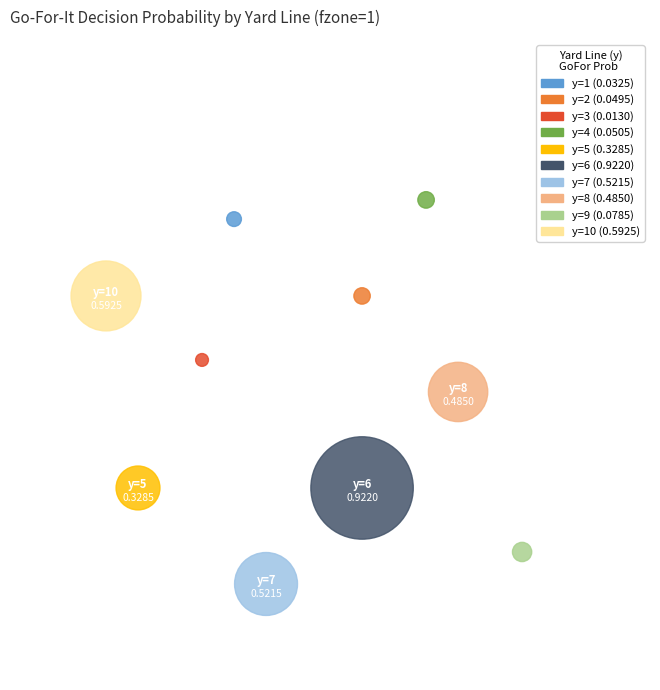

Is it true that 8 is 16% of the pie?

True